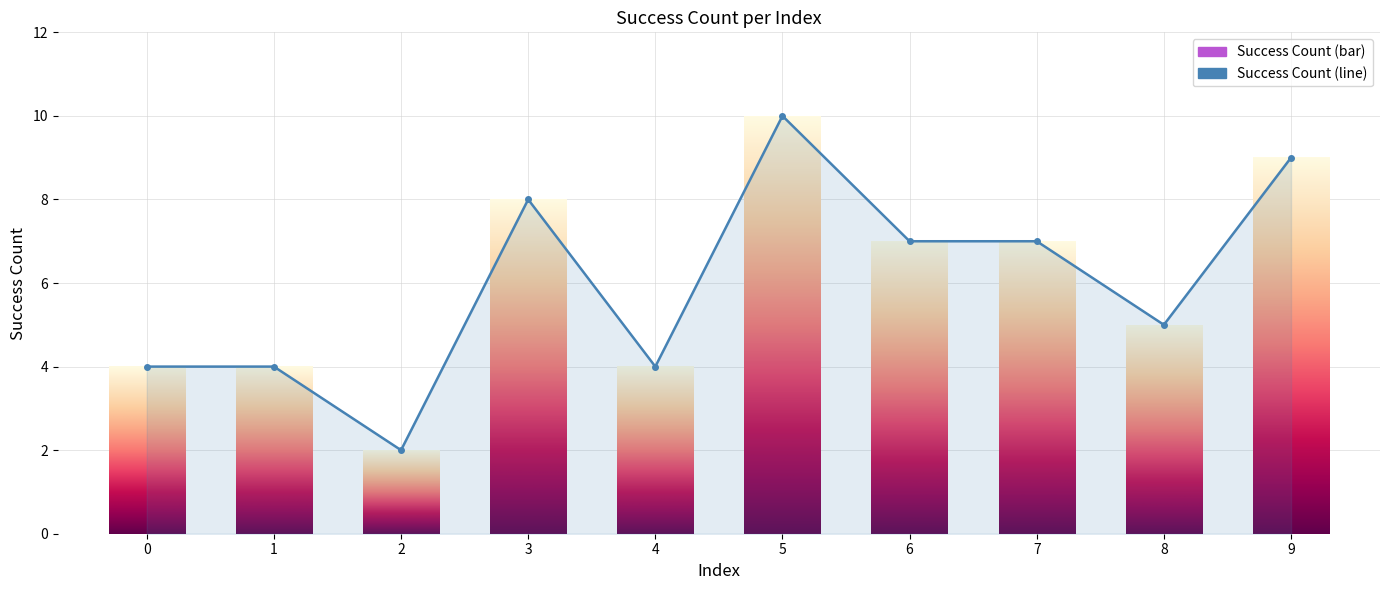

What is the difference between the values at 1 and 5?

6